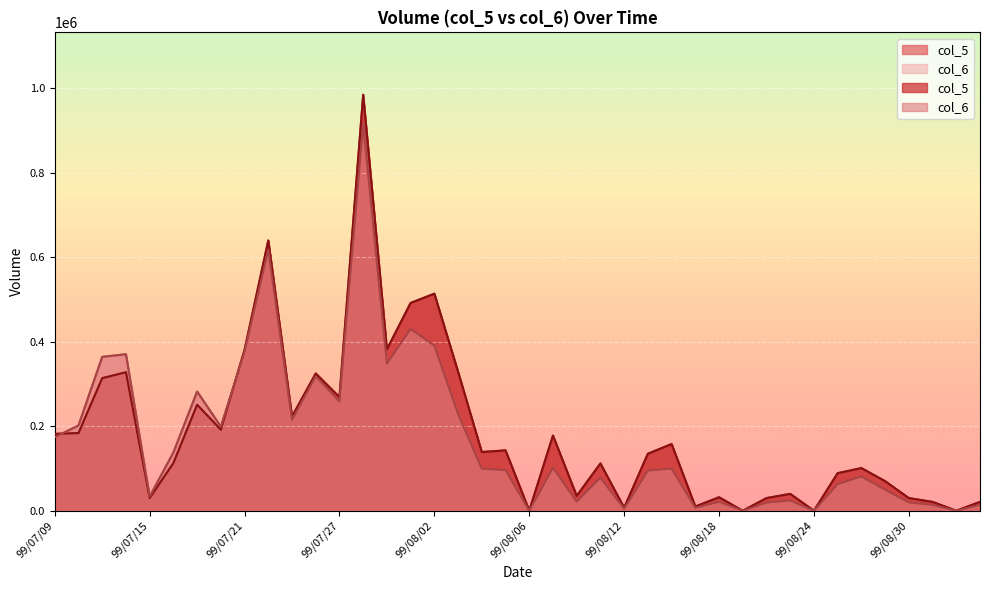

How many lines are shown in the chart?

2